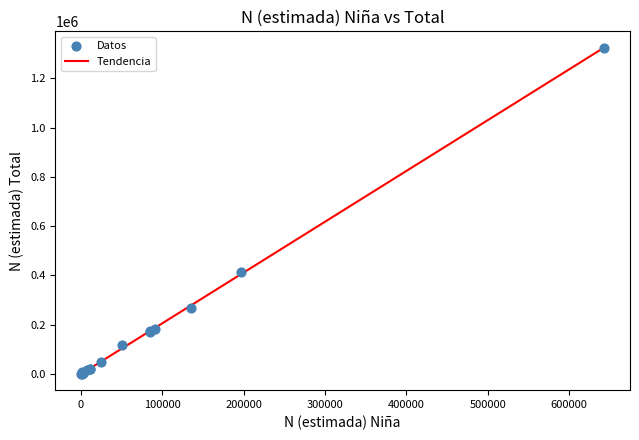

What Y value in the scatter plot is closest to 662338?

412699